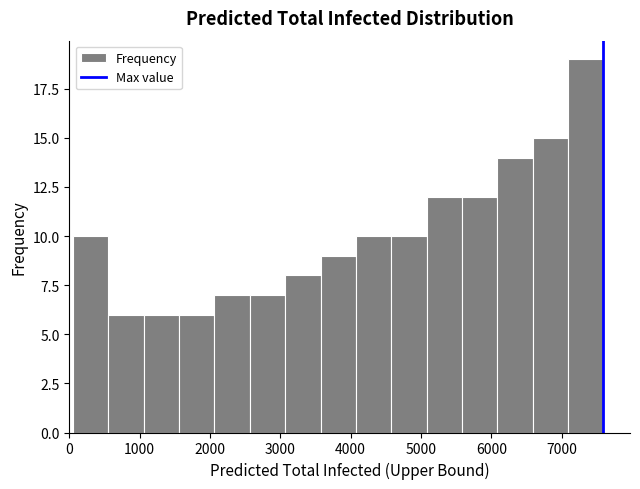

Reading left to right, list every bar in this chart as the range it spans on the x-axis followed by its height. Neither the bar edges nor the heights are printed on the chart, so give them approximately, as read against the axes.

100 to 600: 10
600 to 1100: 6
1100 to 1600: 6
1600 to 2100: 6
2100 to 2600: 7
2600 to 3100: 7
3100 to 3600: 8
3600 to 4100: 9
4100 to 4600: 10
4600 to 5100: 10
5100 to 5600: 12
5600 to 6100: 12
6100 to 6600: 14
6600 to 7100: 15
7100 to 7600: 19